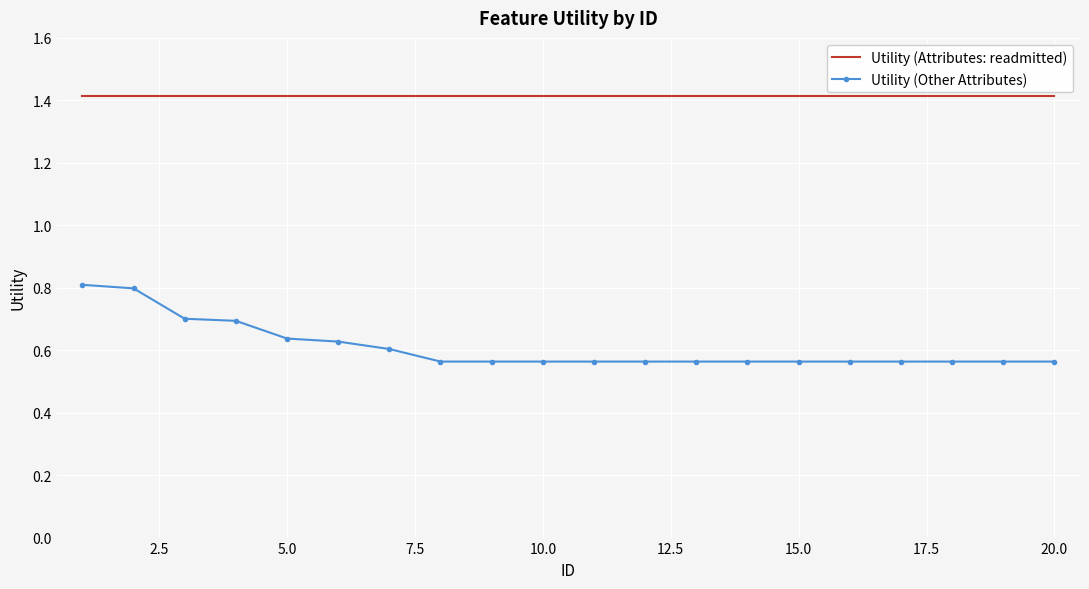

Which series has the largest total across all categories?

Utility (Attributes: readmitted)